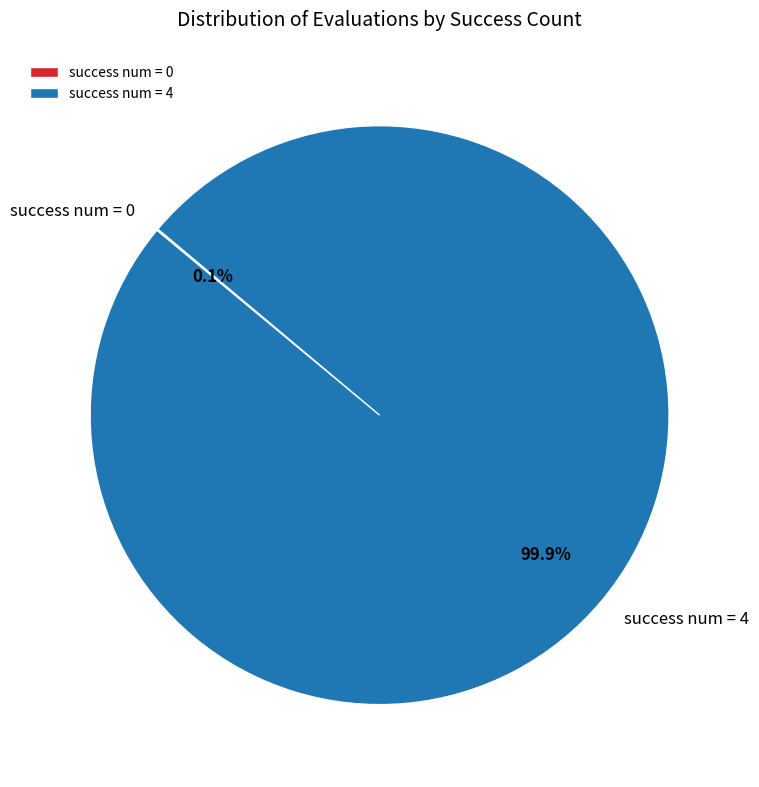

Which slice represents more than half of the pie?

success num = 4